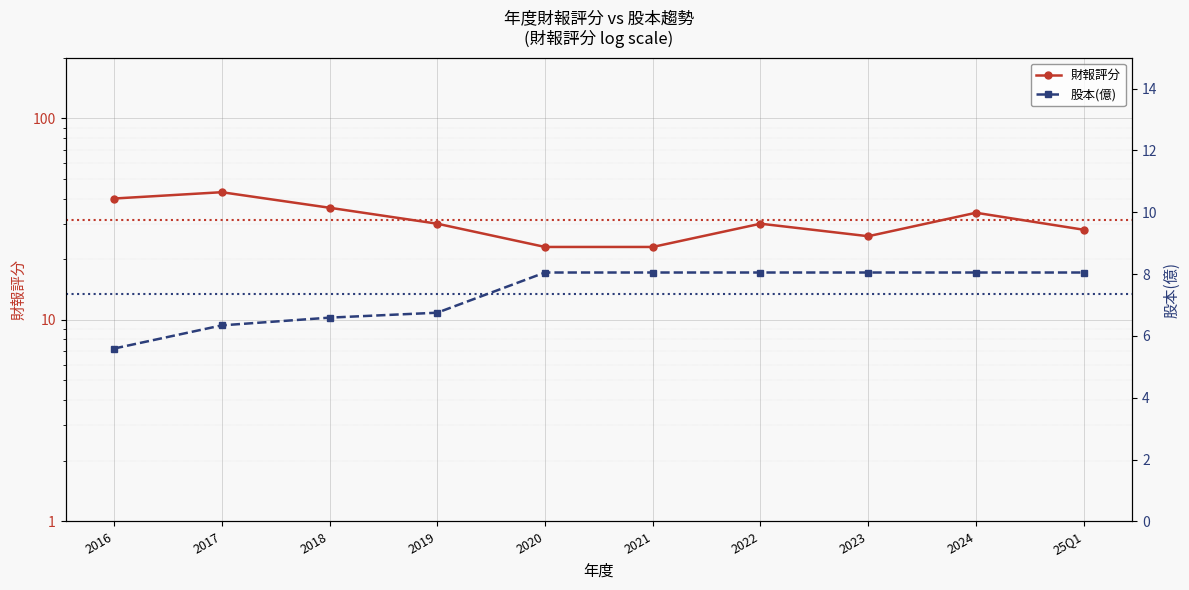

What is the sum of all 財報評分 values?

313.0